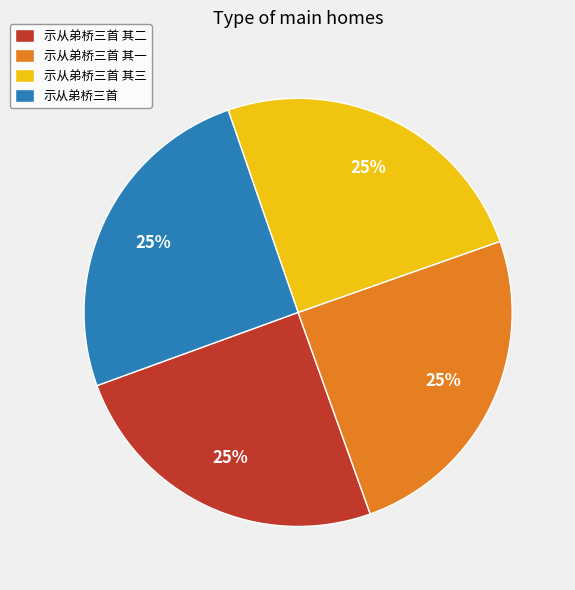

Does 示从弟桥三首 represent more than half of the total?

No